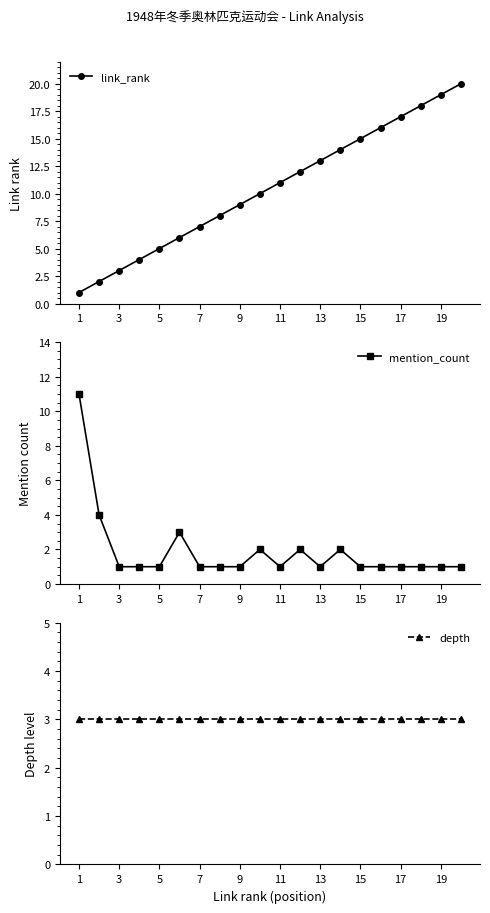

True or false: link_rank has more than 0 points higher than both neighbors.

False